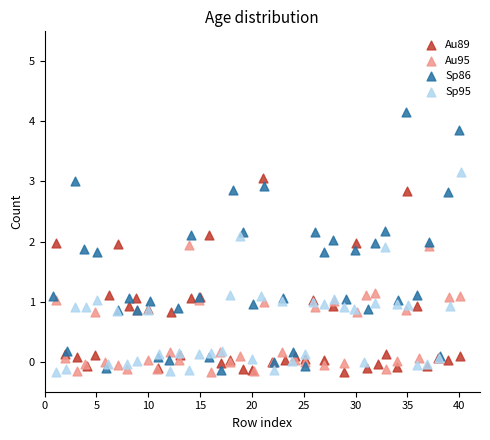

Which series reaches the maximum Y coordinate?

Sp86